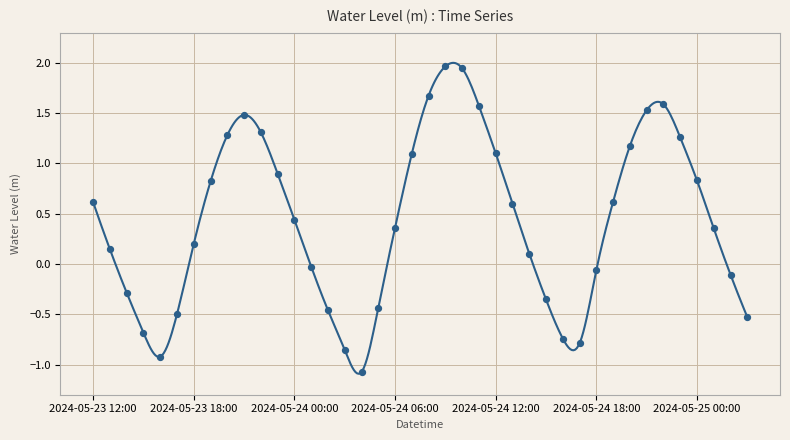

What is the change in value from 2024-05-23 18:00 to 2024-05-23 19:00?

+0.6